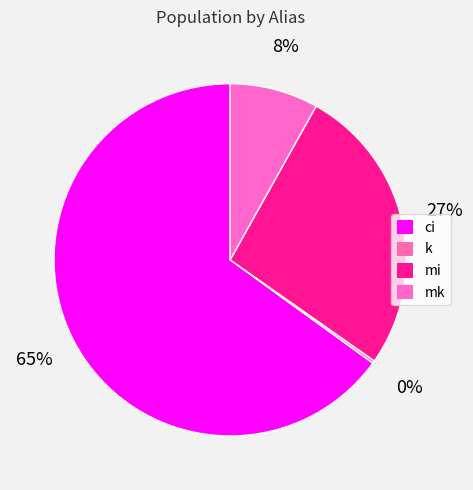

Combined, do mk and k account for over 50%?

No